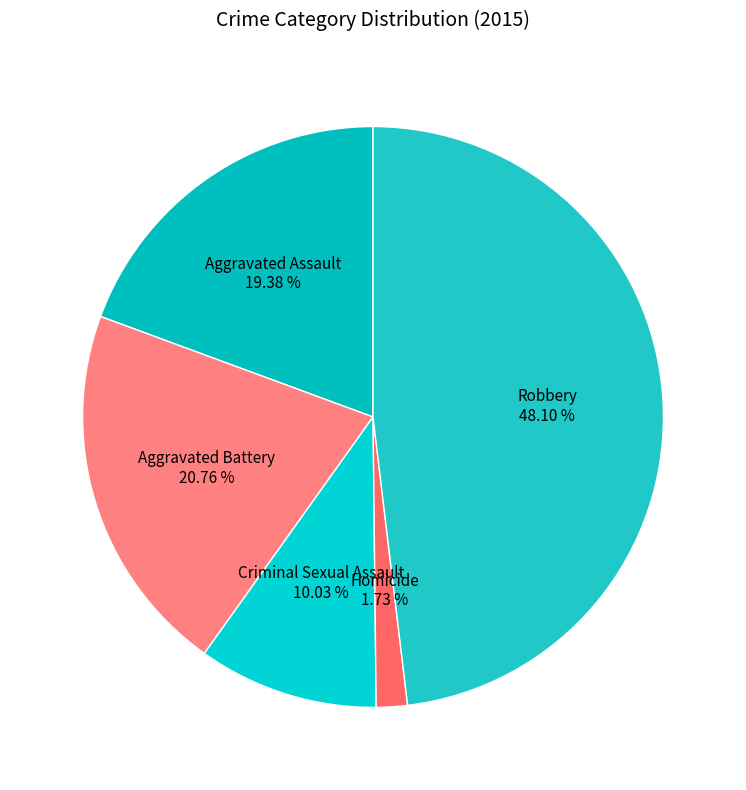

To the nearest percent, what portion does Aggravated Assault represent?

19%